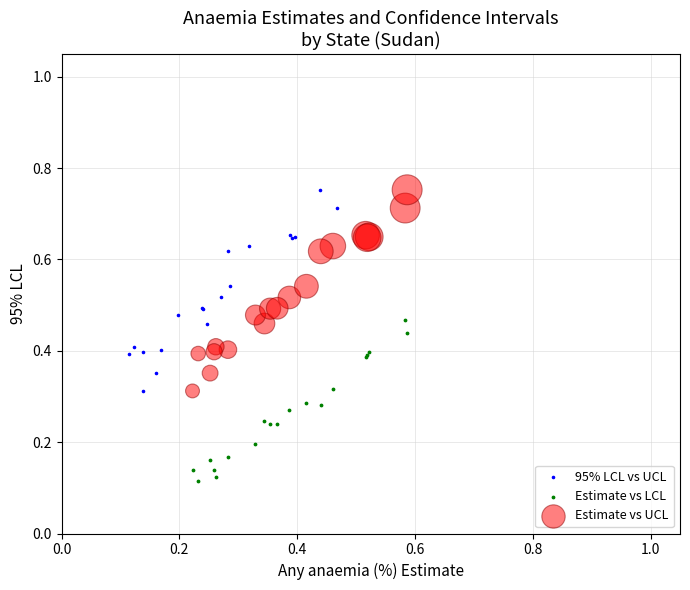

Which series contains the lowest Y value?

Estimate vs LCL